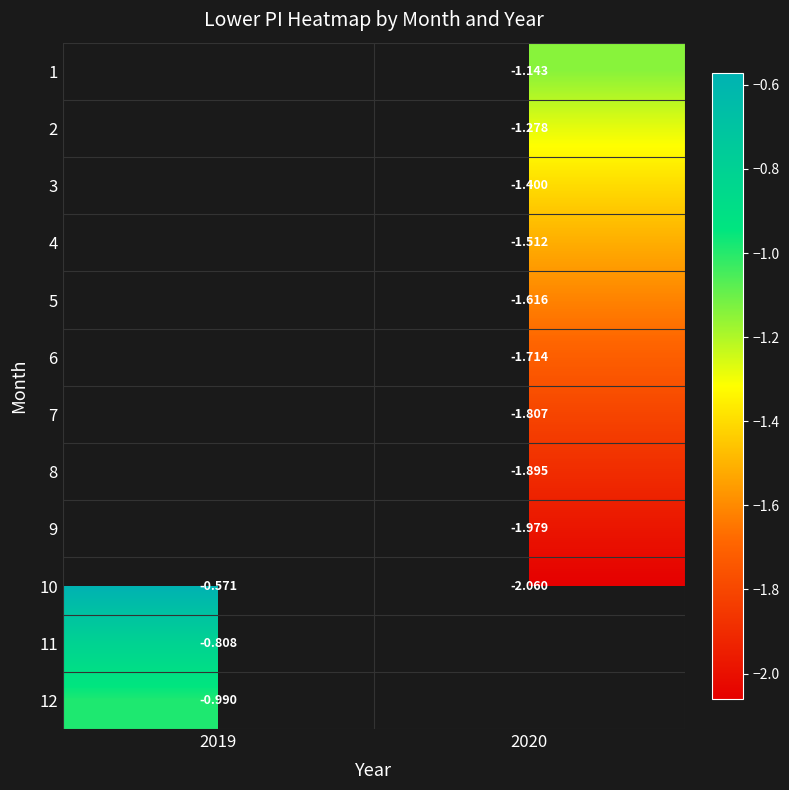

Is the value of 2 at 2020 greater than the value of 11 at 2019?

No